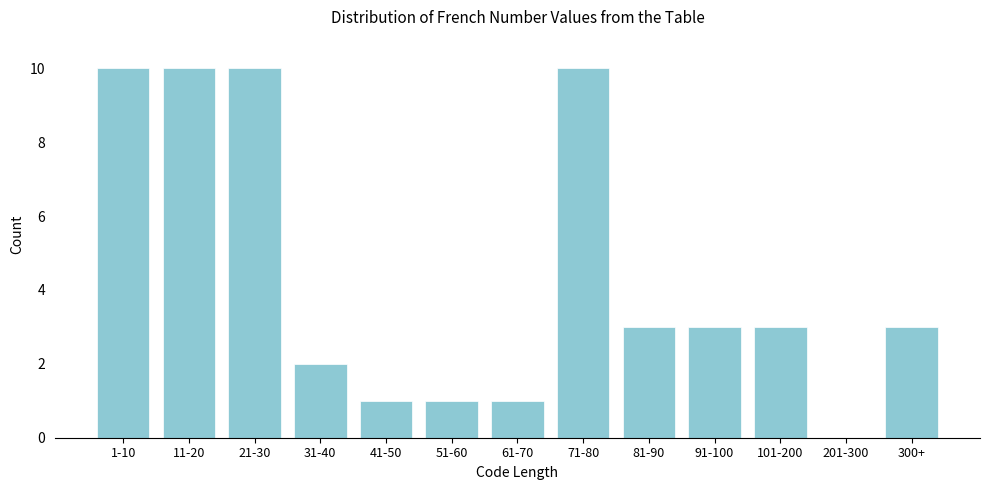

Reading left to right, what are all the values shown in this chart?

1-10=10	11-20=10	21-30=10	31-40=2	41-50=1	51-60=1	61-70=1	71-80=10	81-90=3	91-100=3	101-200=3	201-300=0	300+=3